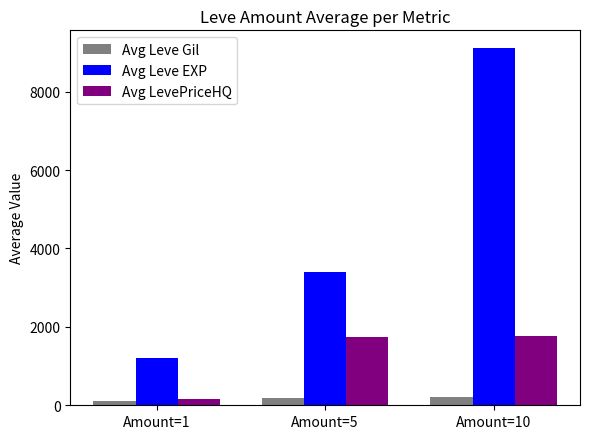

The Avg LevePriceHQ series shows 1747.9 at Amount=5. True or false?

True